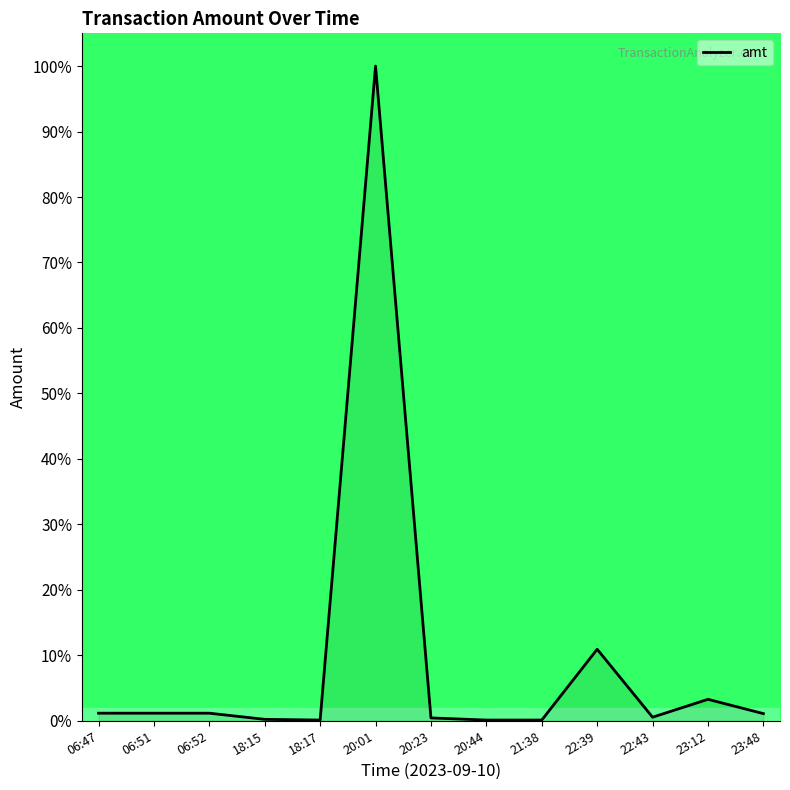

What is the sum of the values at 22:43 and 23:48?

1.6